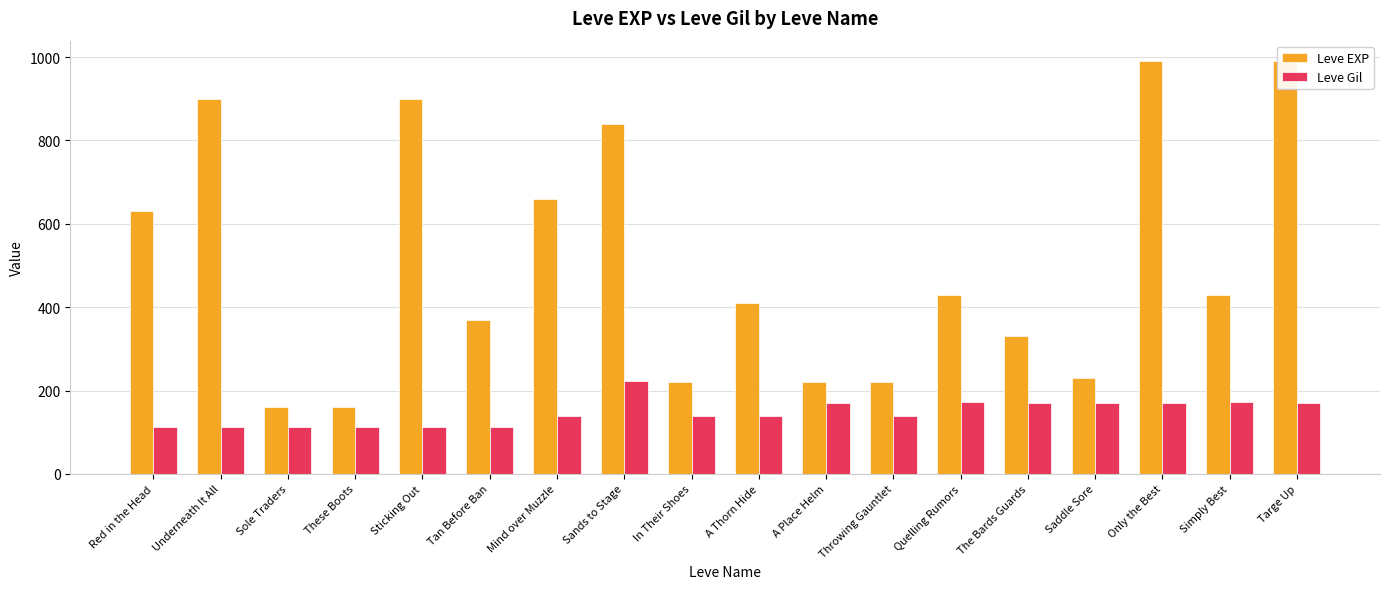

The Leve EXP series shows 660 at Mind over Muzzle. True or false?

True